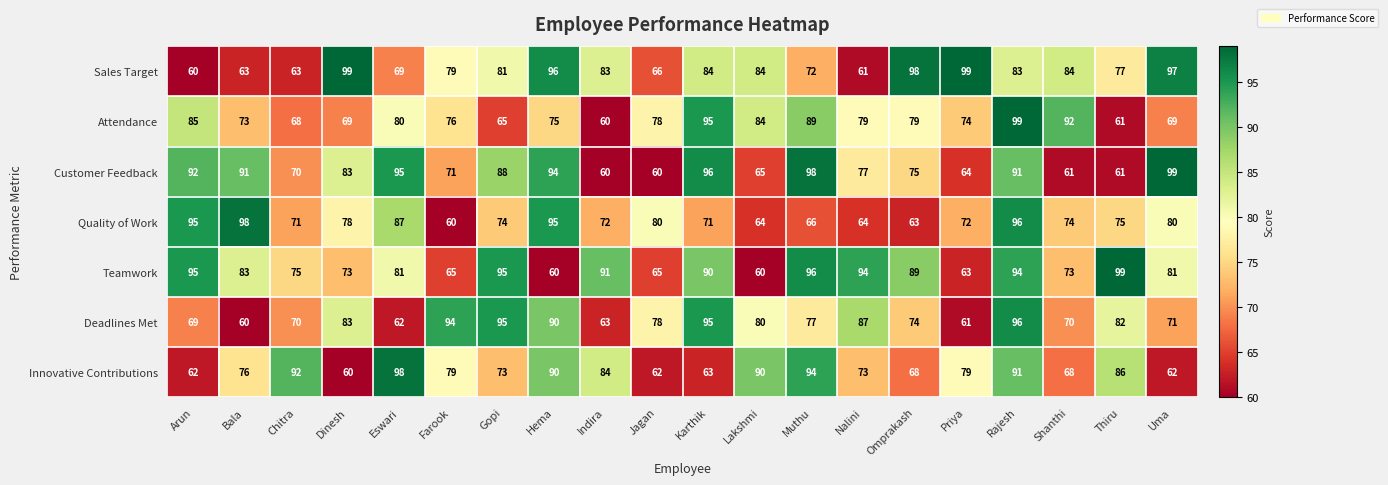

What is the difference between the highest and lowest values at Jagan?

20